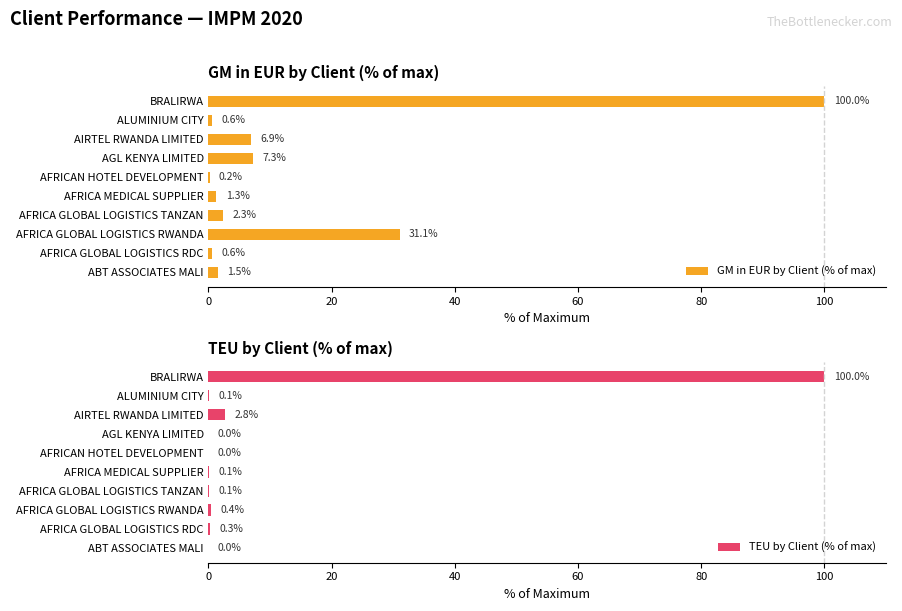

What is the sum of all GM in EUR by Client (% of max) values?

151.8